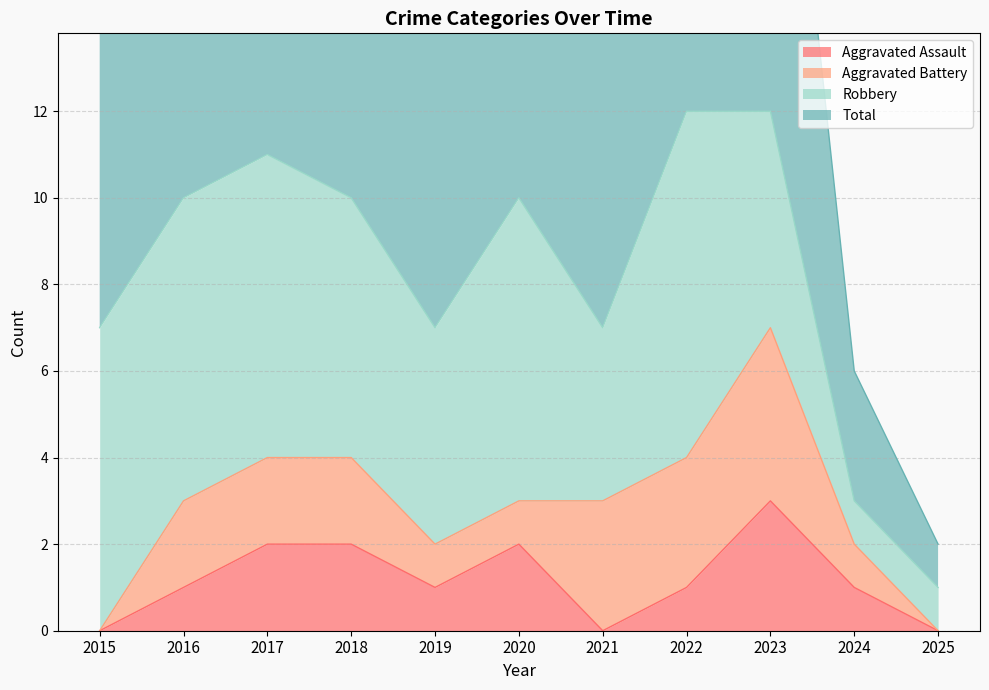

What is the sum of all Aggravated Assault values?

13